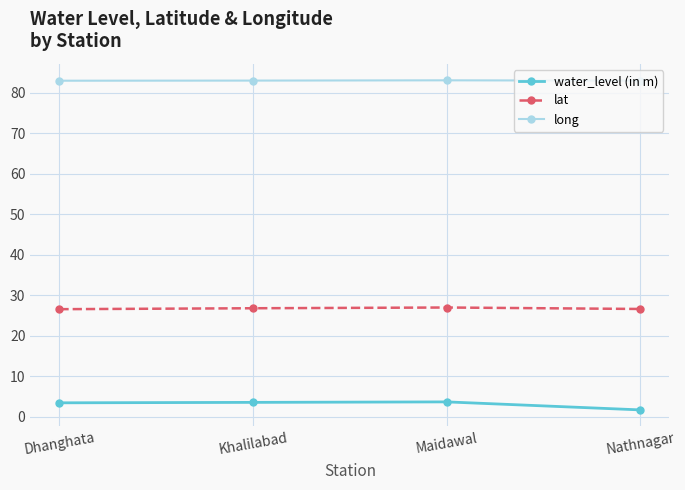

Count the number of categories in the chart.

4